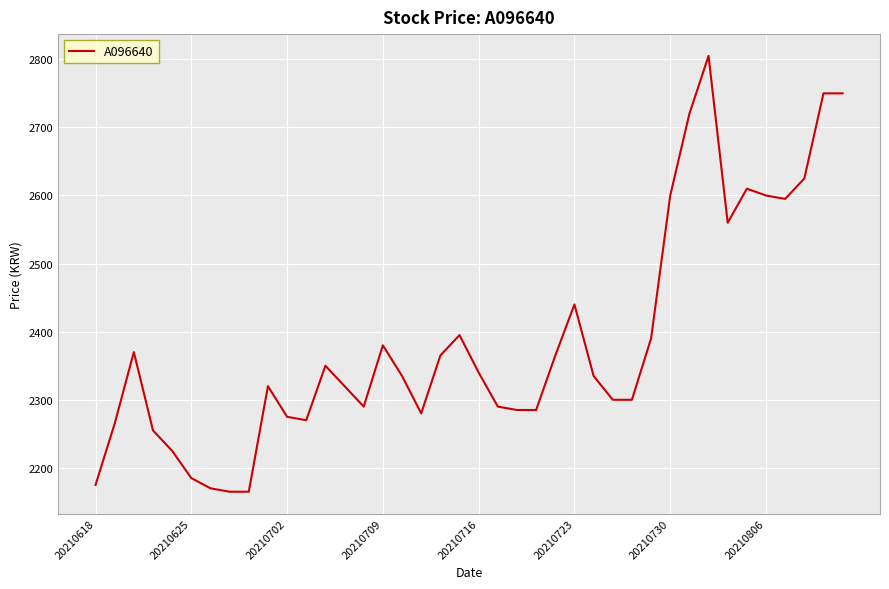

What is the maximum value shown in the chart?

2805